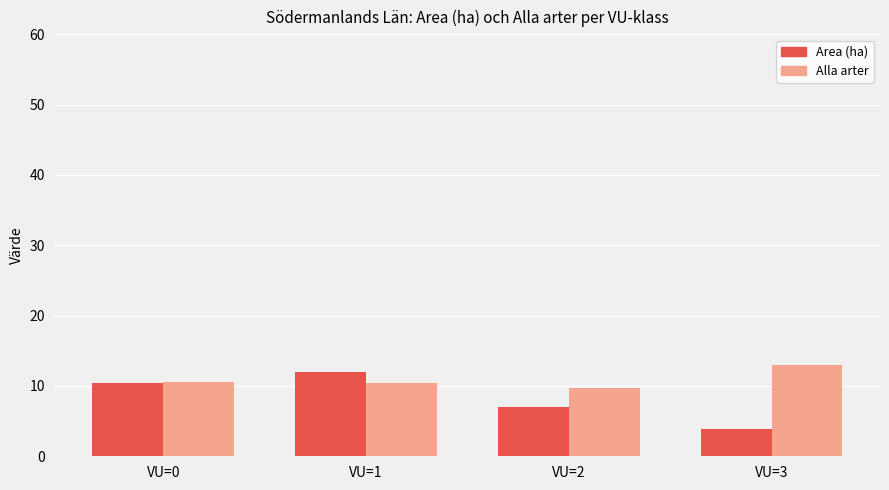

The Alla arter series shows 13.0 at VU=3. True or false?

True